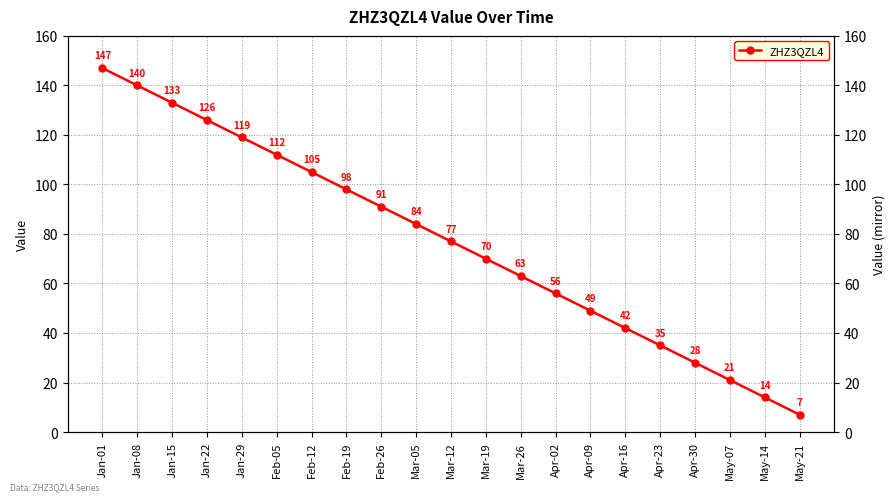

What is the label of the 14th point from the left?

Apr-02